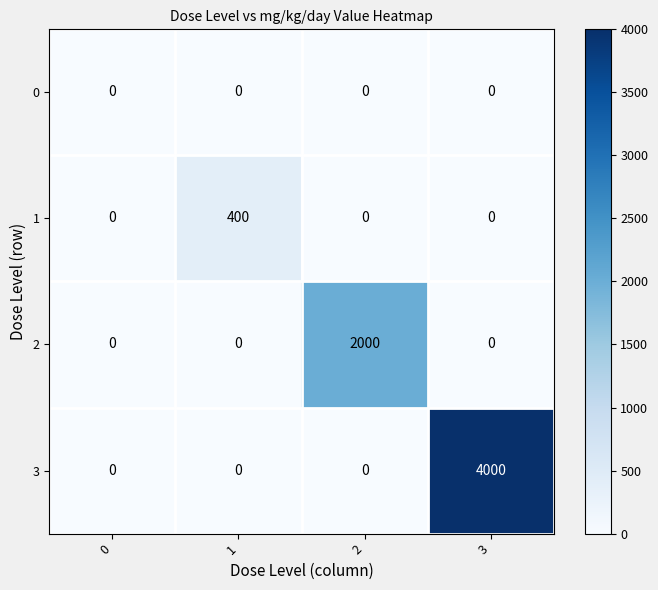

List the series in order of their peak value, lowest first.

0, 1, 2, 3